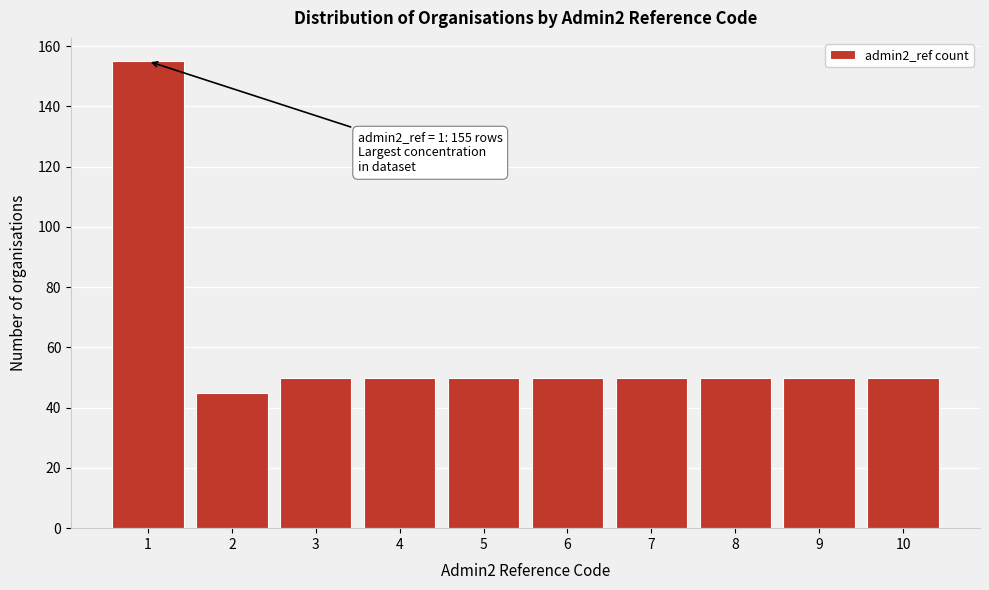

Reading left to right, transcribe all the data shown in this chart.

1=155	2=45	3=50	4=50	5=50	6=50	7=50	8=50	9=50	10=50